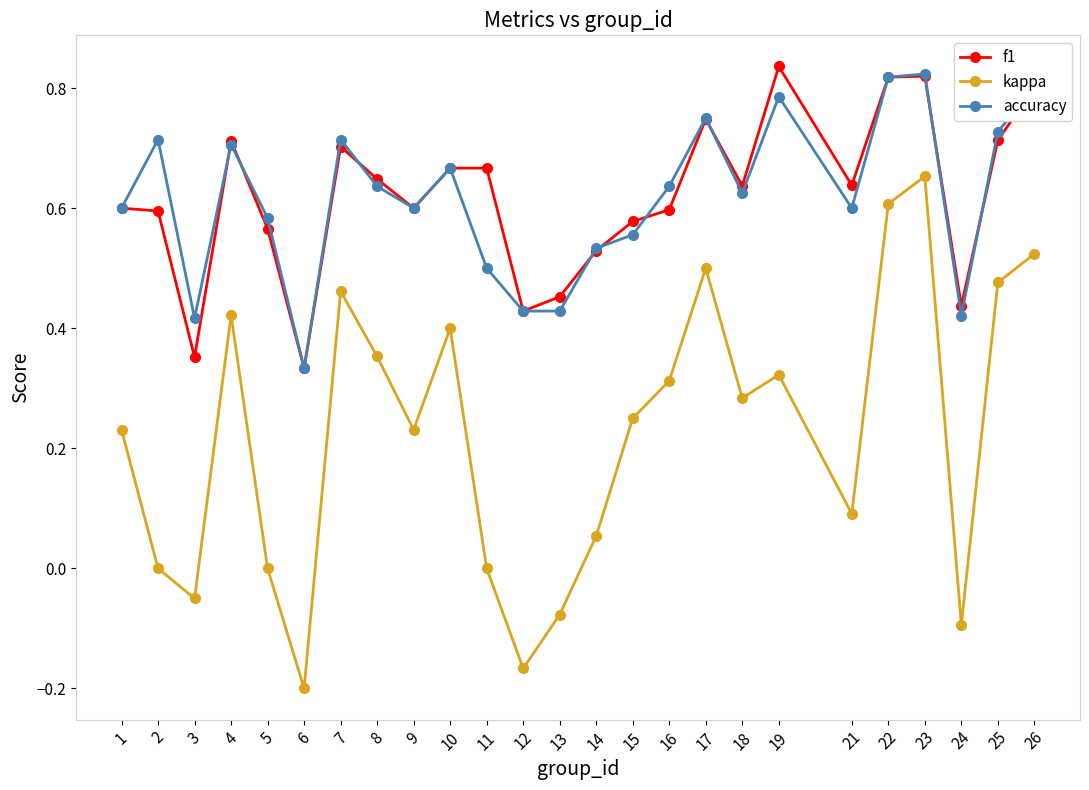

Does the chart have visible grid lines?

No